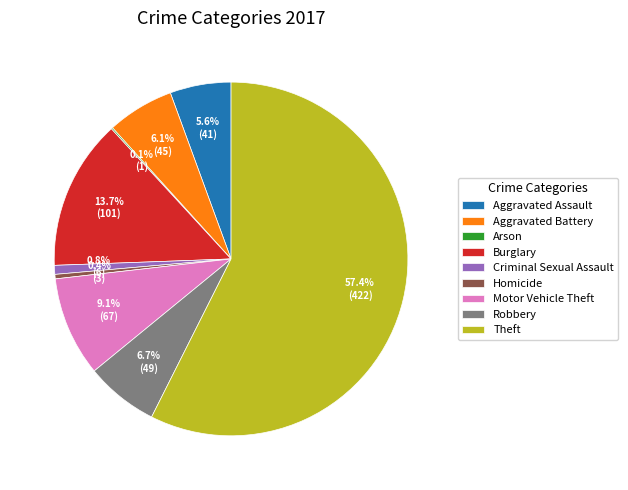

Which has a higher value, Motor Vehicle Theft or Theft?

Theft